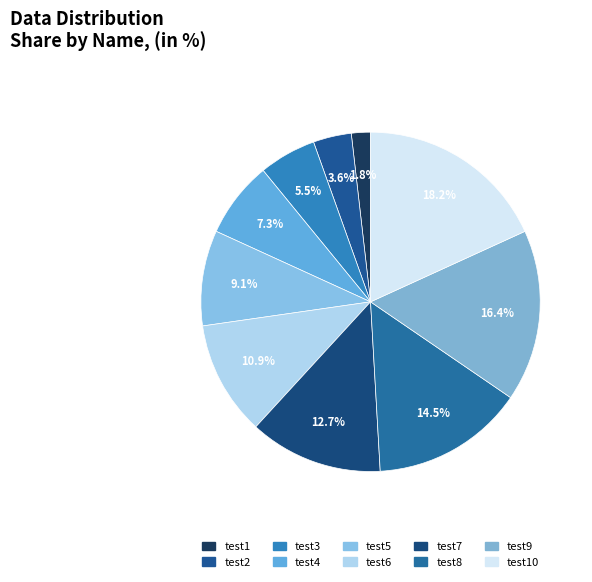

Is there a majority slice in this chart?

No